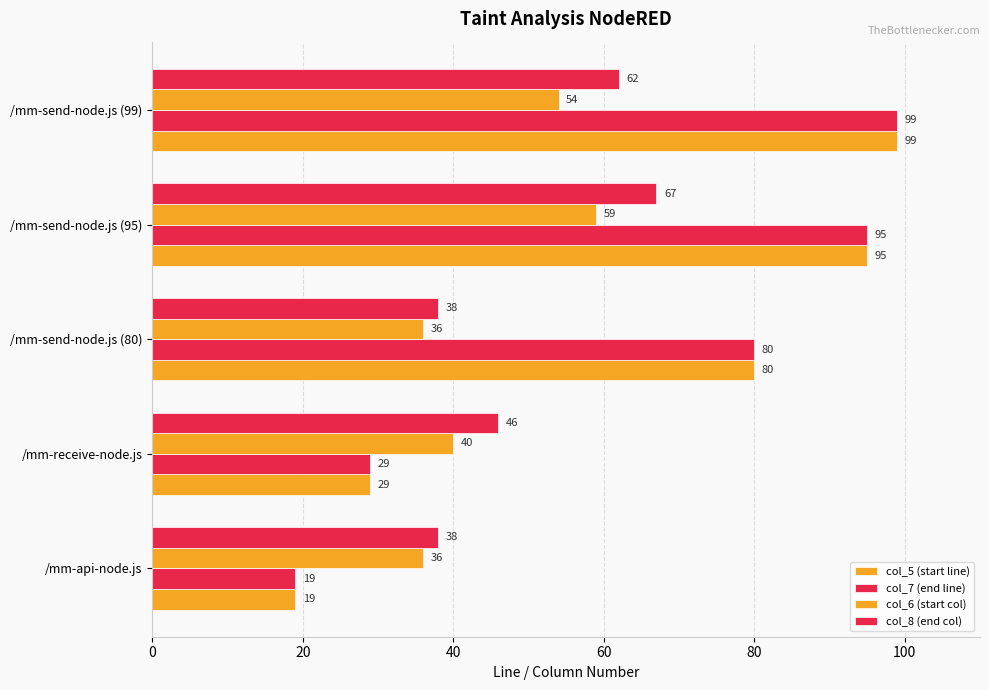

What is the difference between the maximum and second lowest values in the col_7 (end line) series?

70